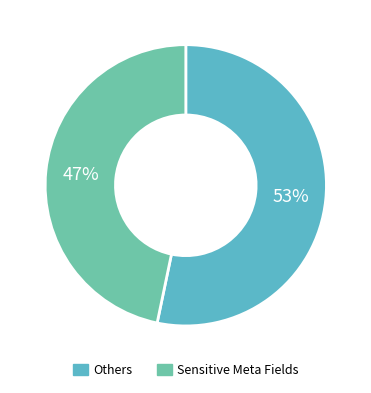

How many slices are in this pie chart?

2